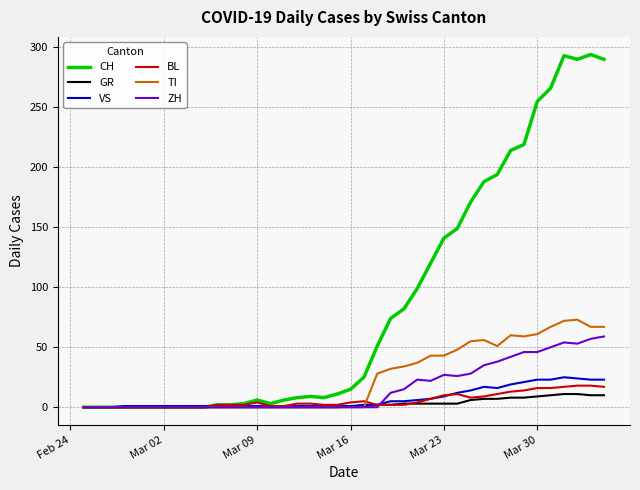

Is this an area chart (filled region under the line)?

No